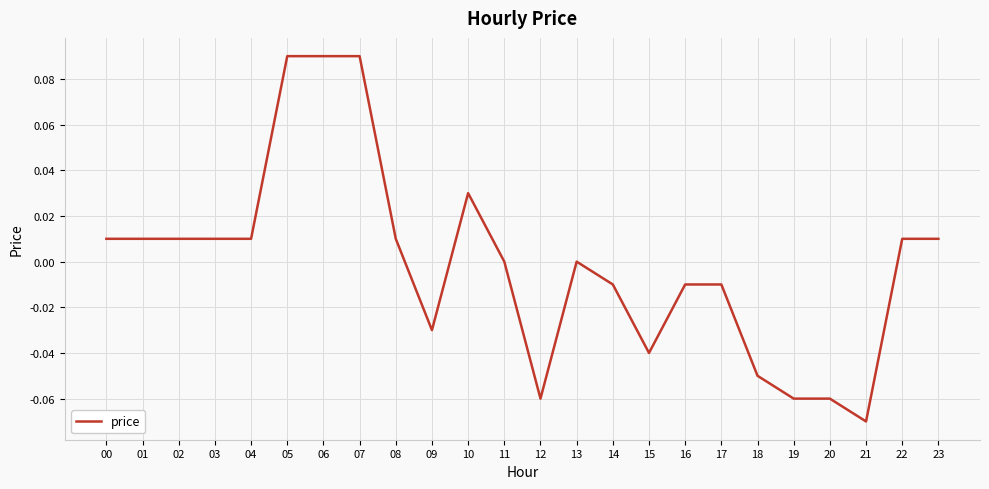

How many distinct data groups are displayed?

1